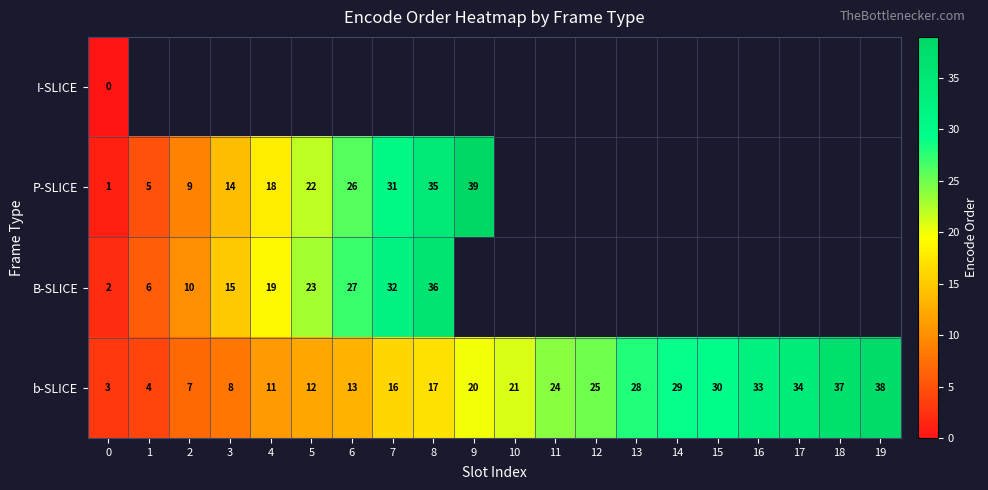

What is the highest value of the b-SLICE series?

38